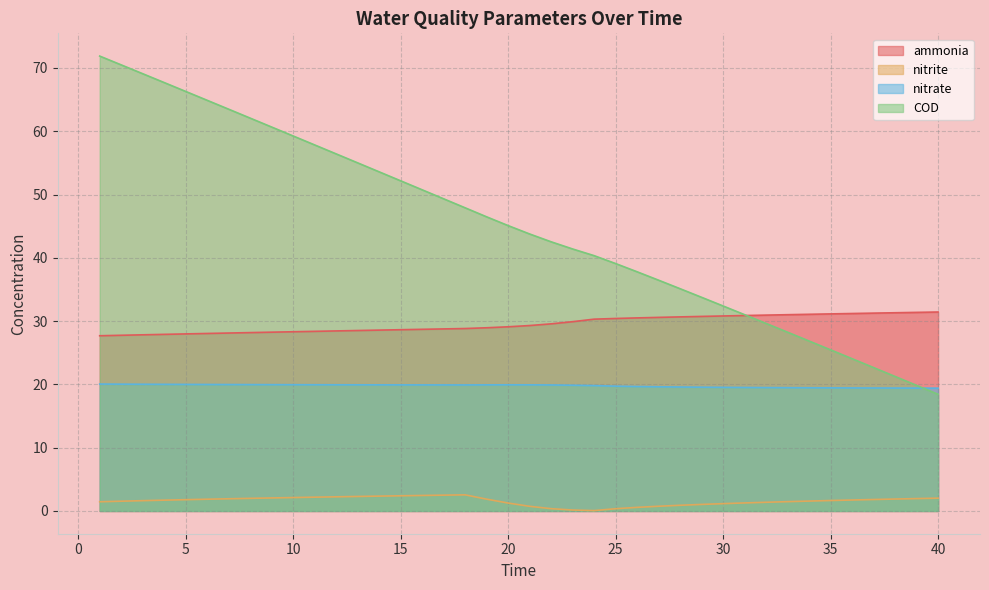

Where is the first local minimum for nitrate?

18